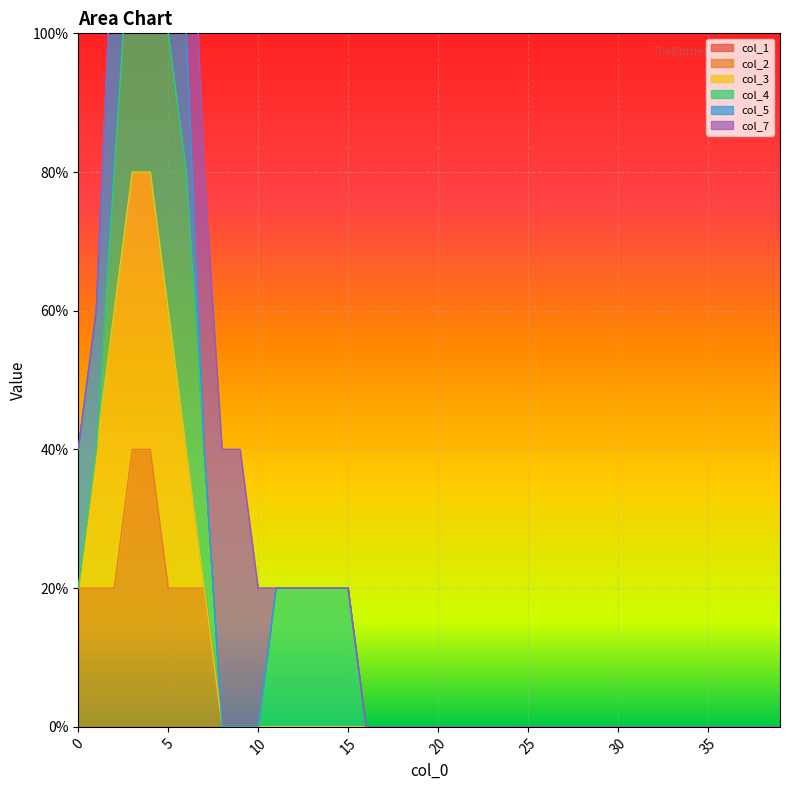

What is the sum of all col_2 values?

2